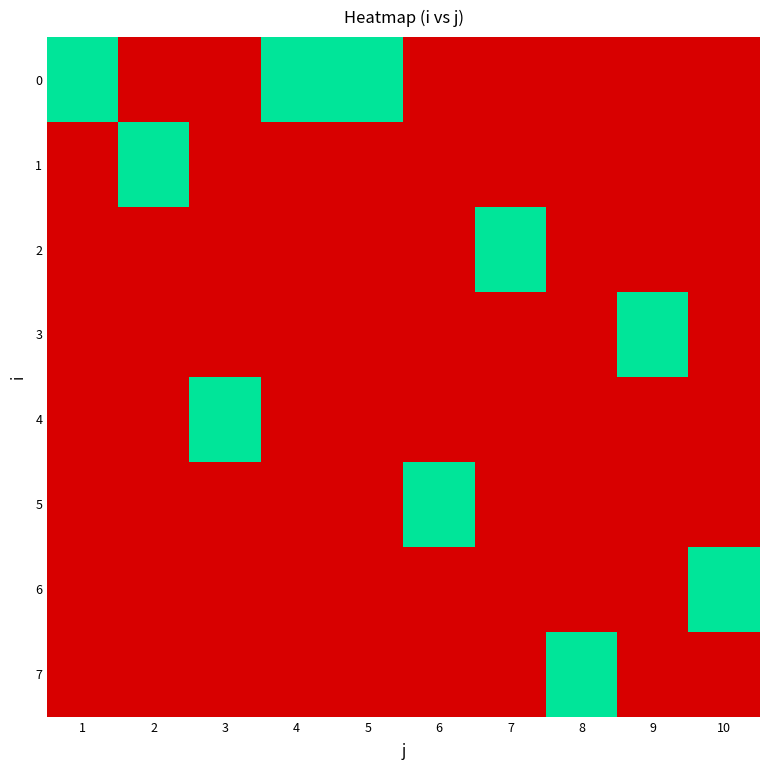

Between 2 and 10, which series saw the biggest shift?

1